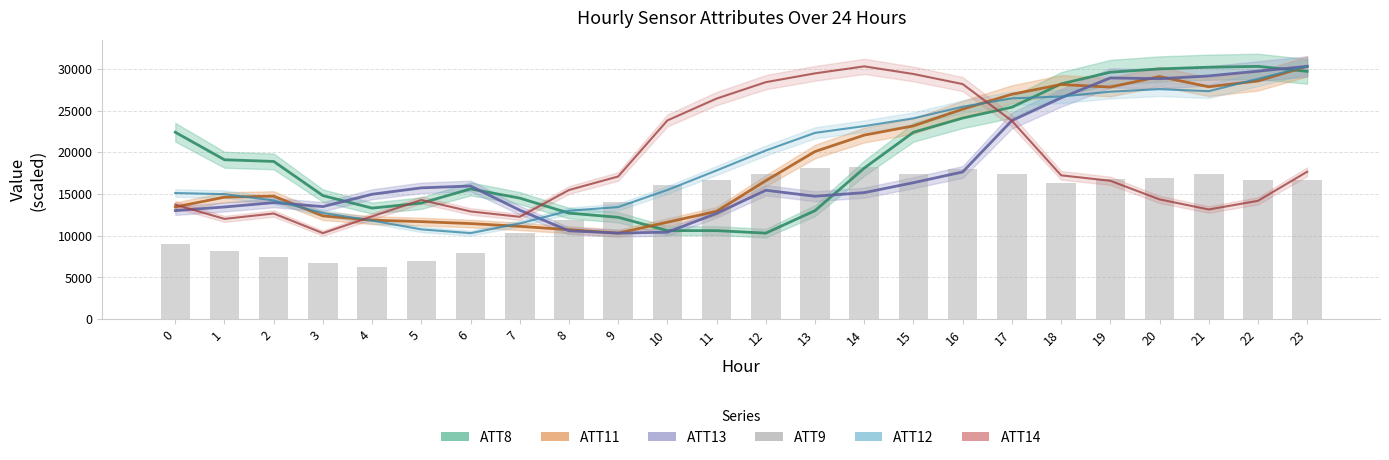

At which category does the chart reach its peak across all series?

14